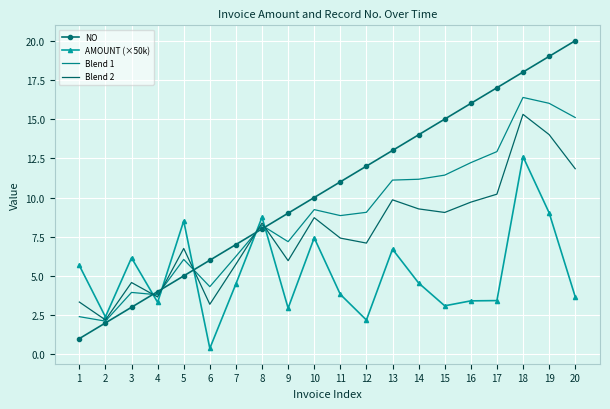

True or false: Blend 1 has a value of 13.6 at 8.

False